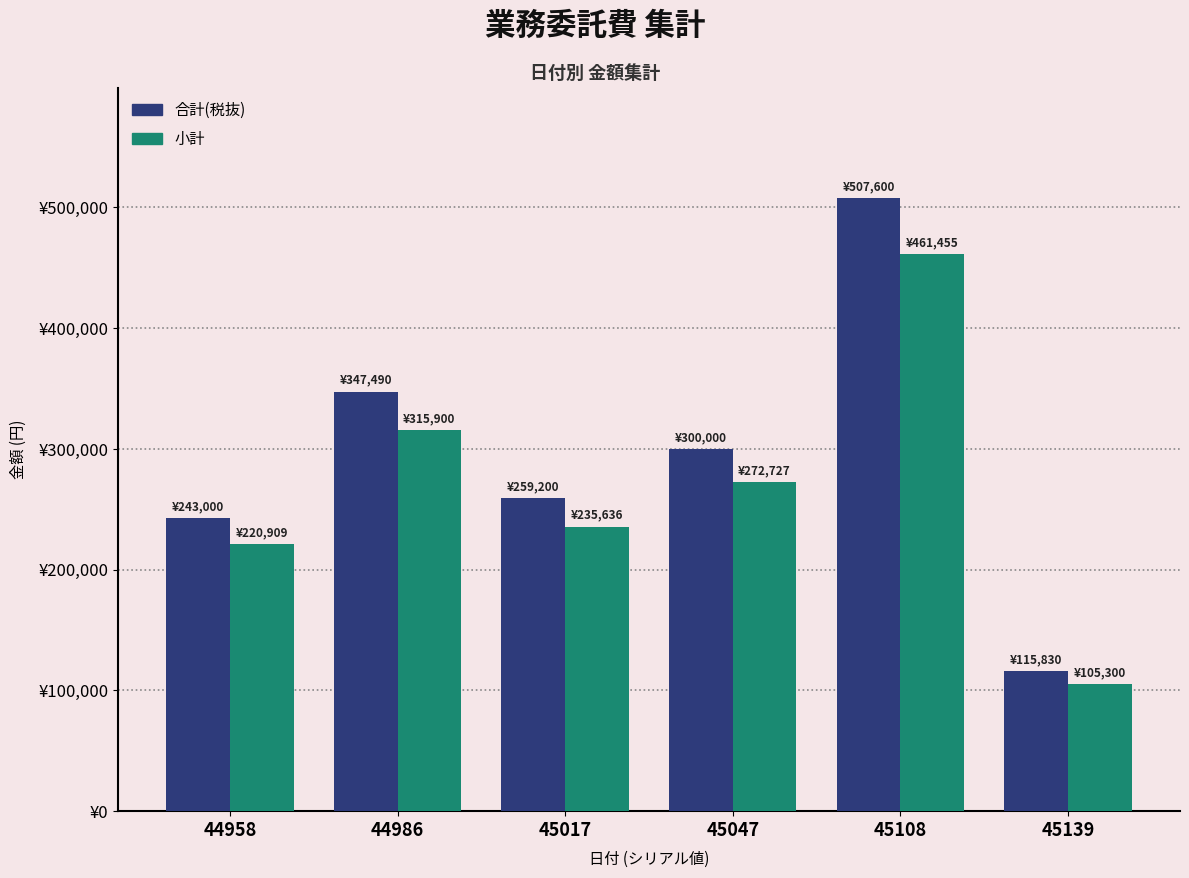

What value does the 合計(税抜) series have at 44986, to the nearest 50?

347500